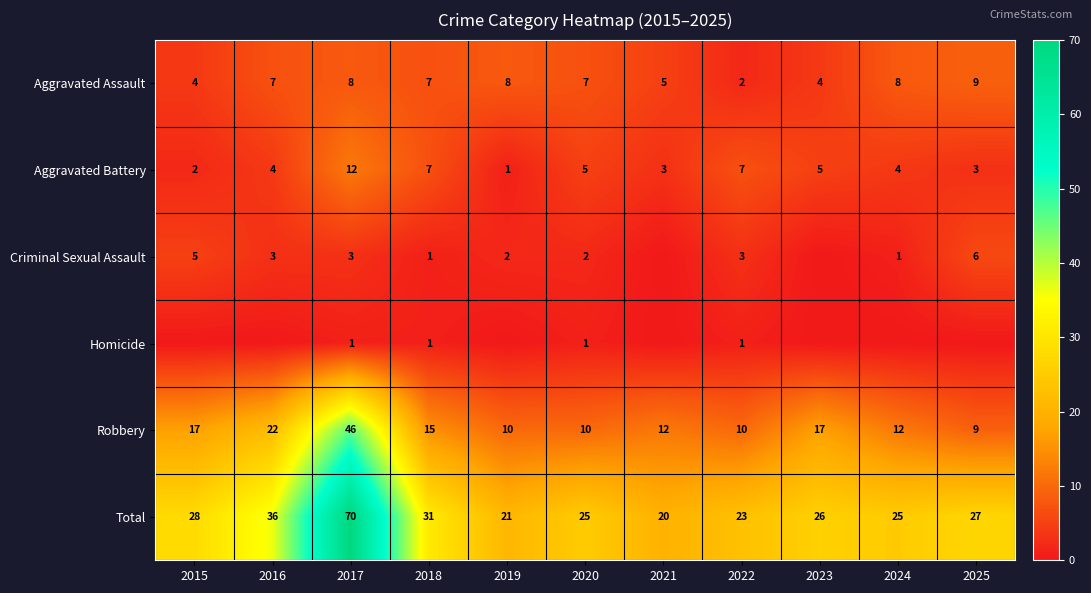

How many data points in Robbery are less than 12?

4